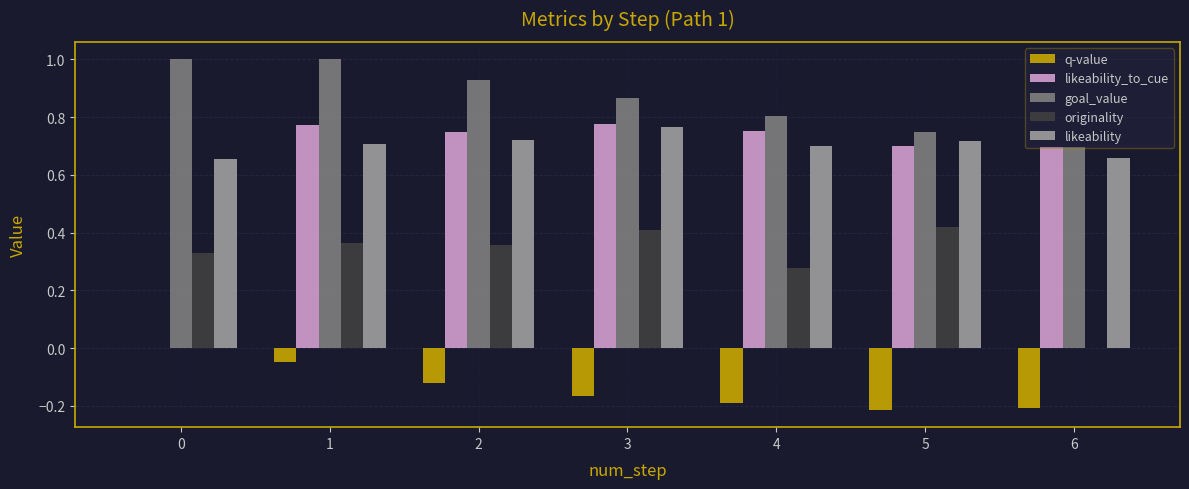

Which series changed the most between 0 and 1?

likeability_to_cue